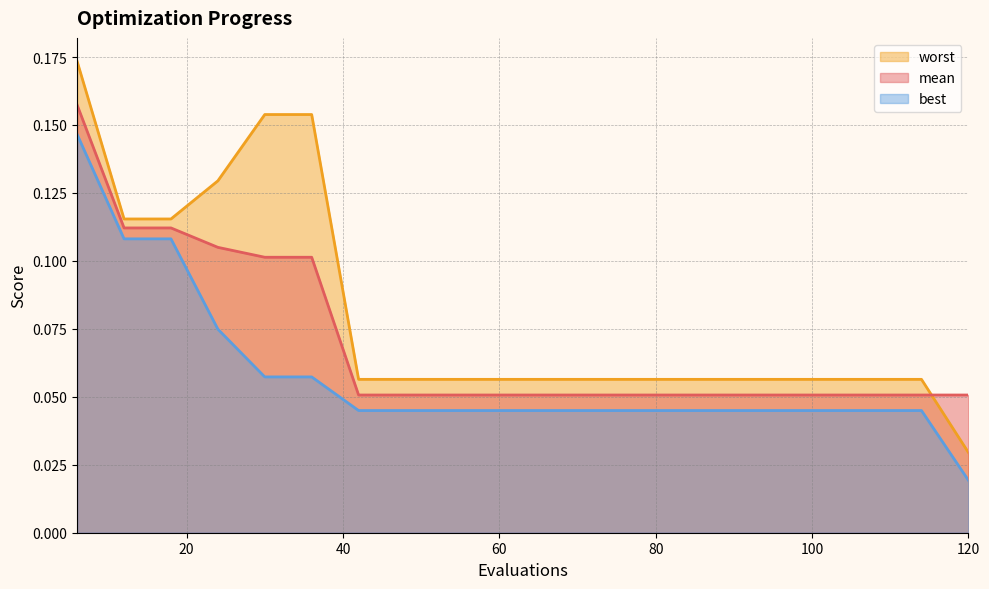

True or false: best and worst intersect in this chart.

False